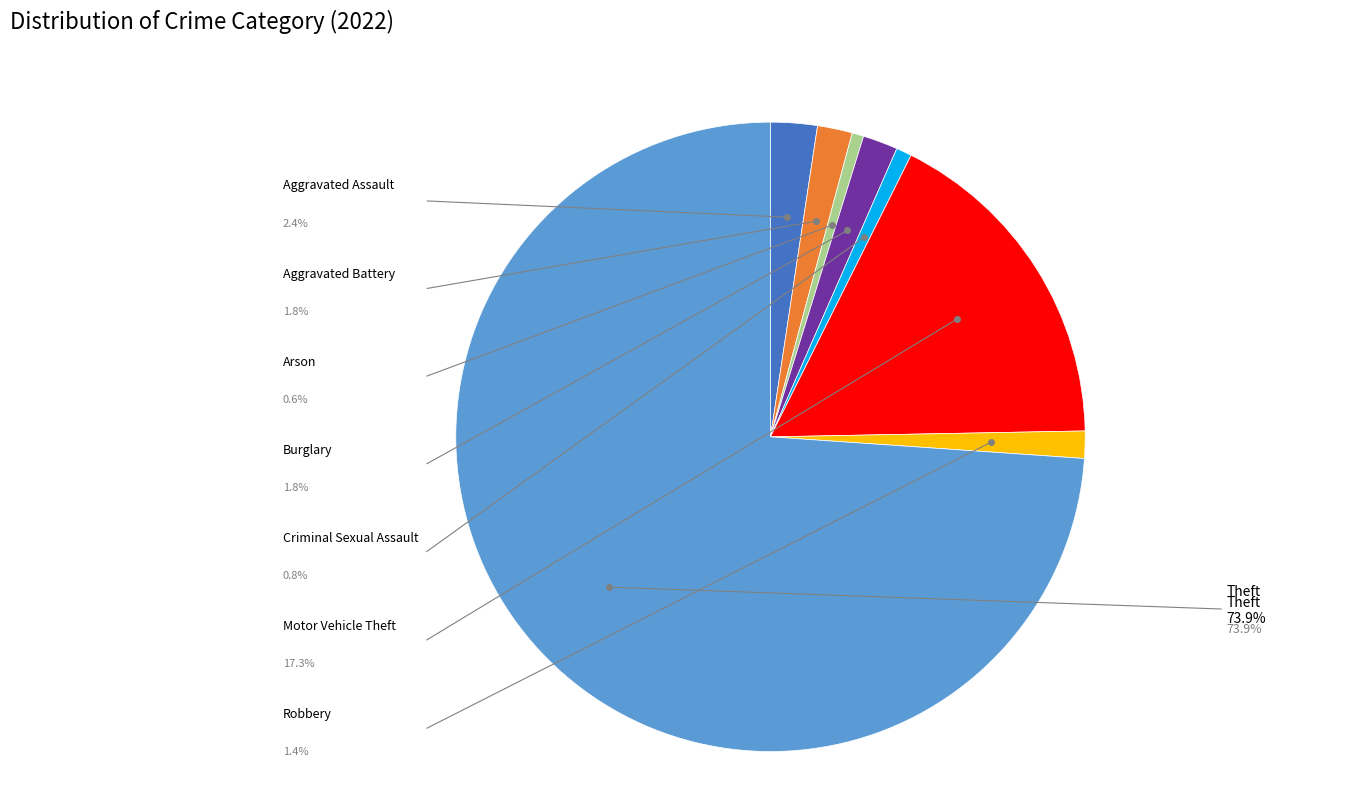

Is there any slice that represents more than half of the pie?

Yes